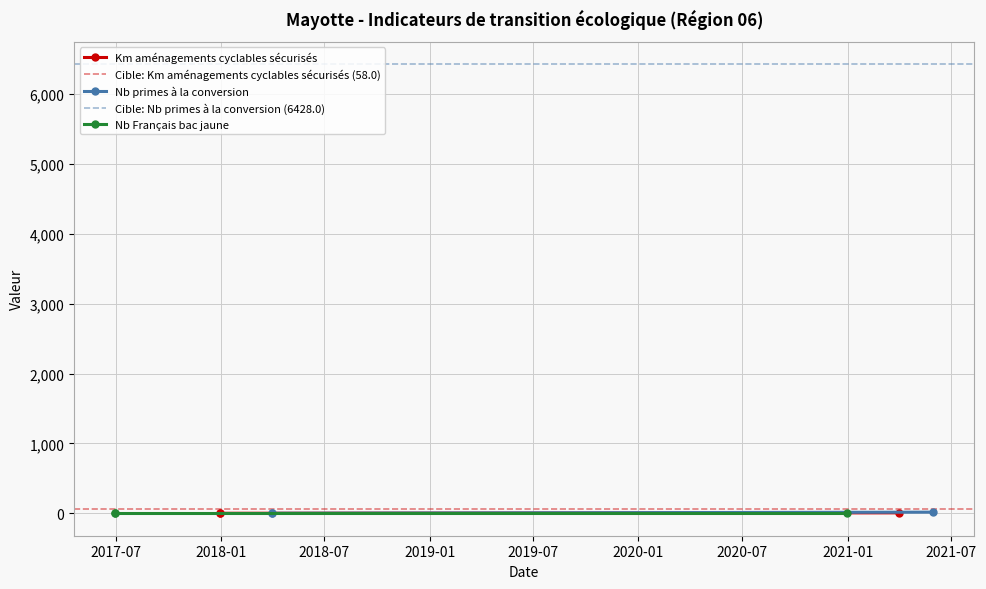

True or false: cible and progression intersect in this chart.

False